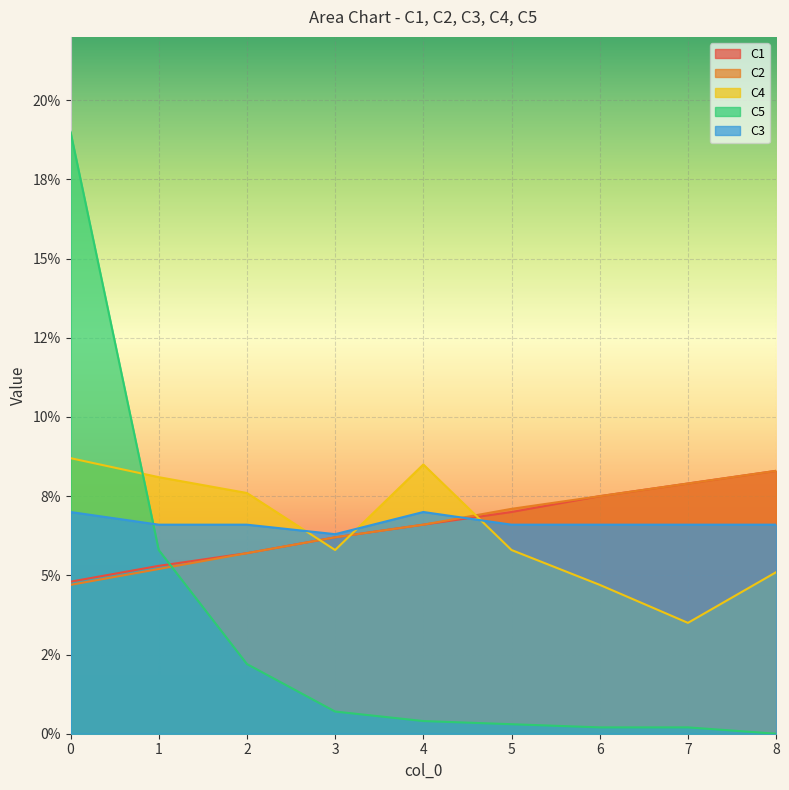

Reading right to left, list all the values displayed in this chart.

C1: 0.1	0.1	0.1	0.1	0.1	0.1	0.1	0.1	0.0
C2: 0.1	0.1	0.1	0.1	0.1	0.1	0.1	0.1	0.0
C4: 0.1	0.0	0.0	0.1	0.1	0.1	0.1	0.1	0.1
C5: 0.0	0.0	0.0	0.0	0.0	0.0	0.0	0.1	0.2
C3: 0.1	0.1	0.1	0.1	0.1	0.1	0.1	0.1	0.1